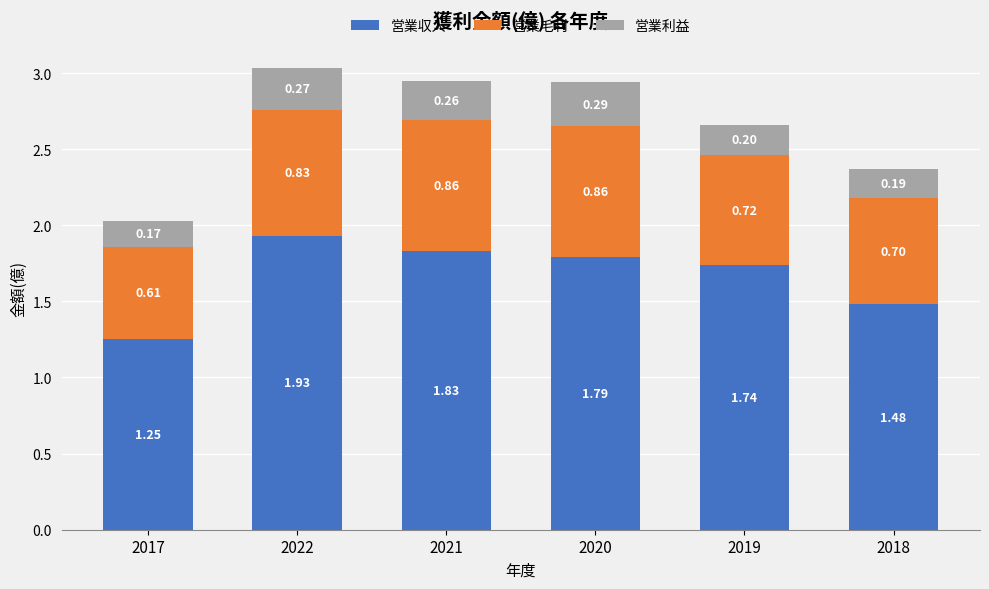

What is the sum of all 営業収入 values?

10.0